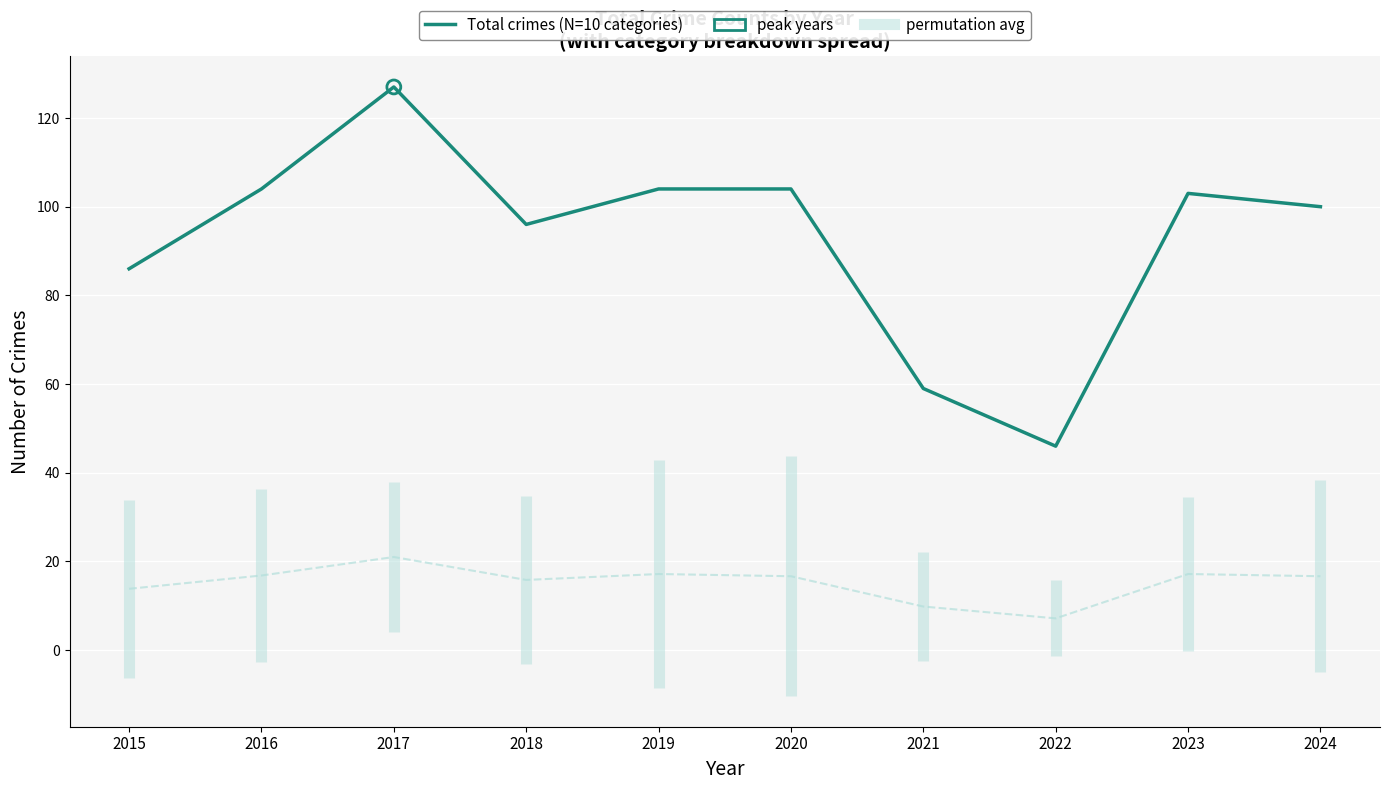

Which series has the largest total across all categories?

Total crimes (N=10 categories)